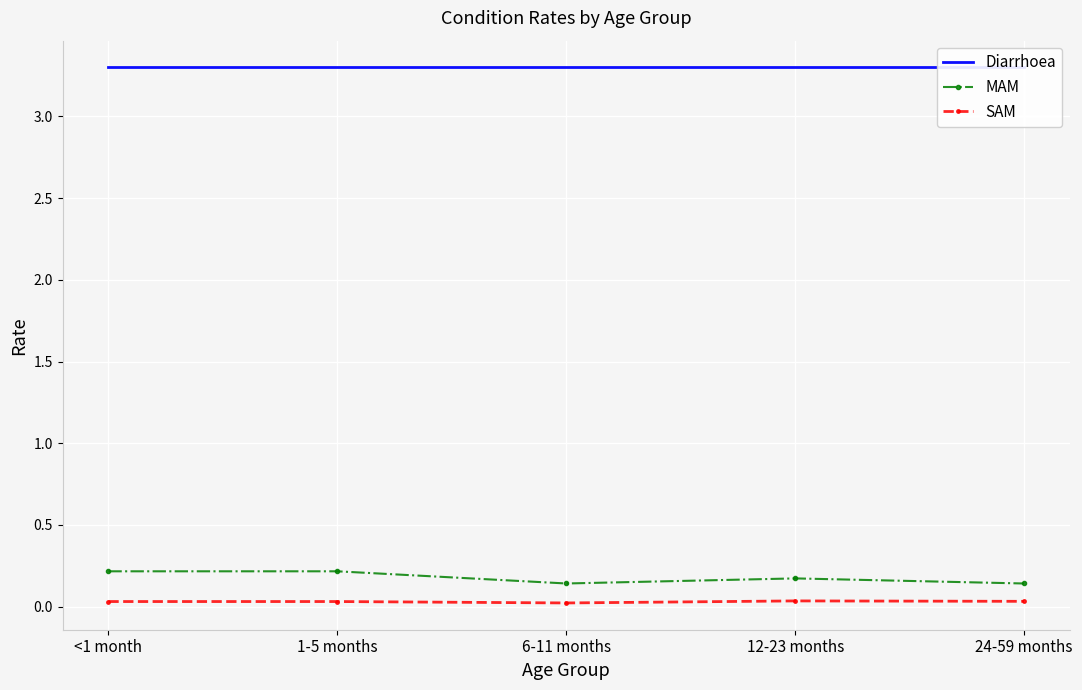

Which label corresponds to the largest value in the chart?

<1 month